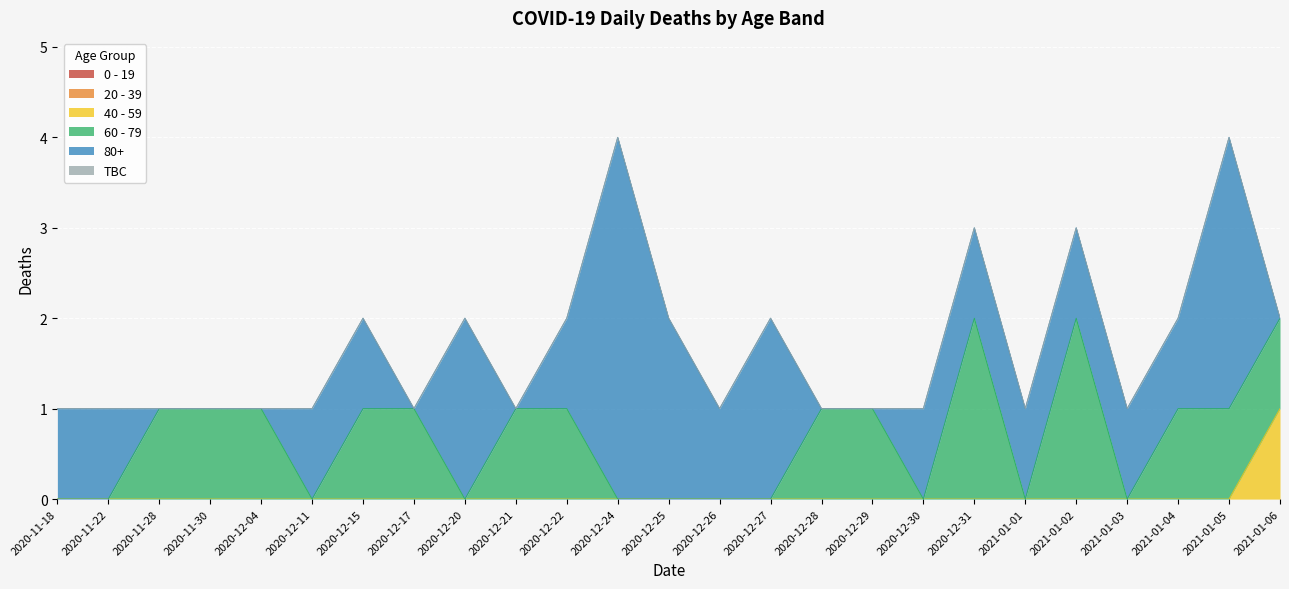

Is it true that 60 - 79 equals 0 at 2020-11-18?

True